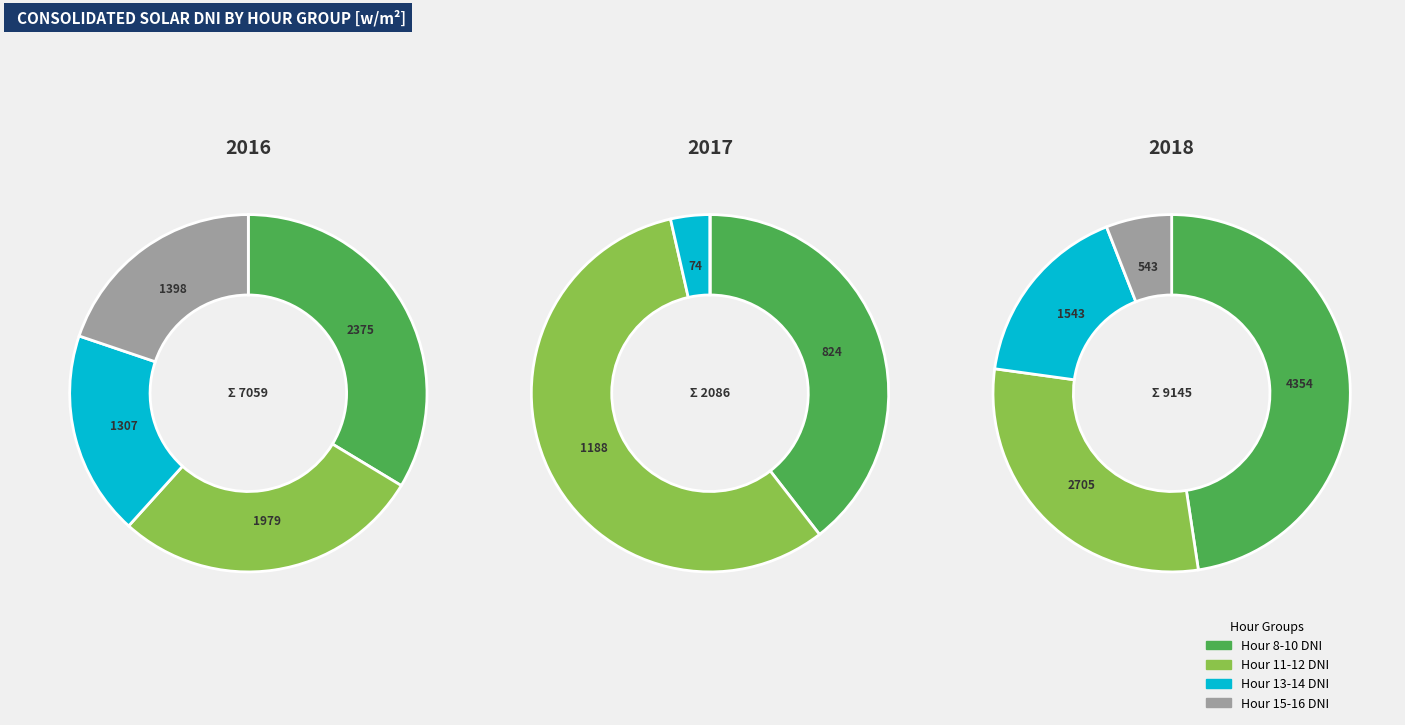

Does Hour 8 account for over 50% of the chart?

No